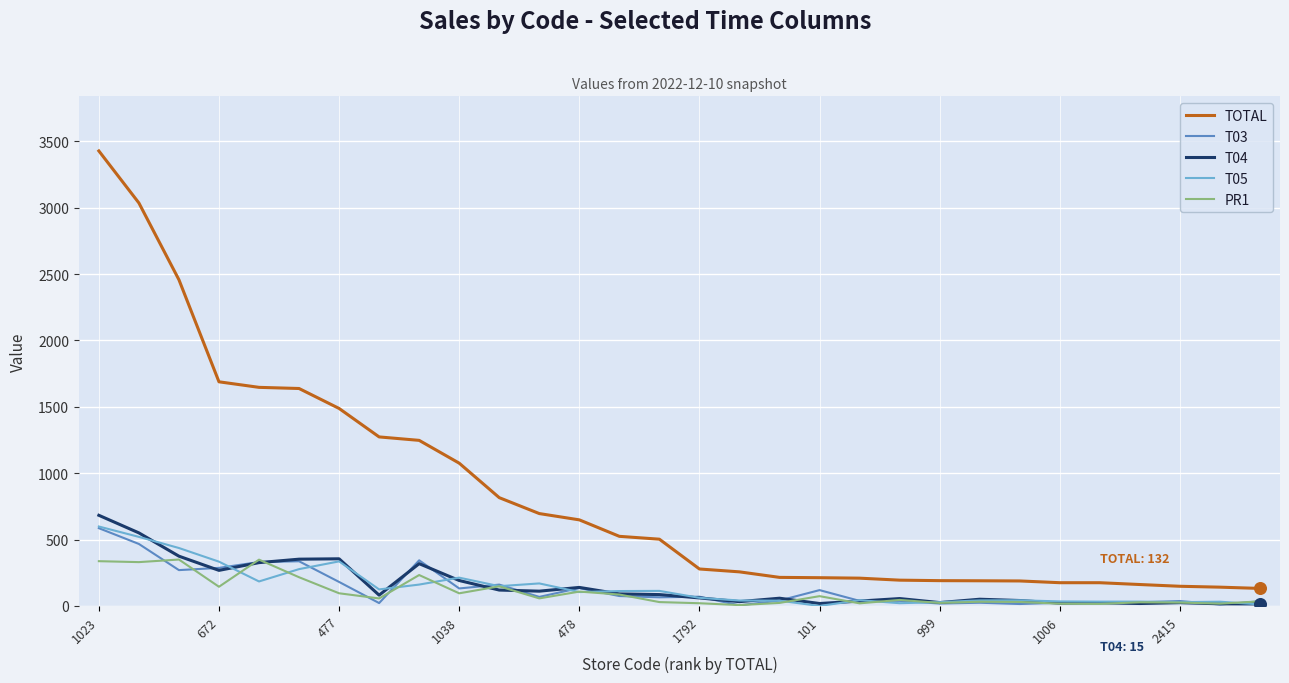

Which series has the largest total across all categories?

TOTAL